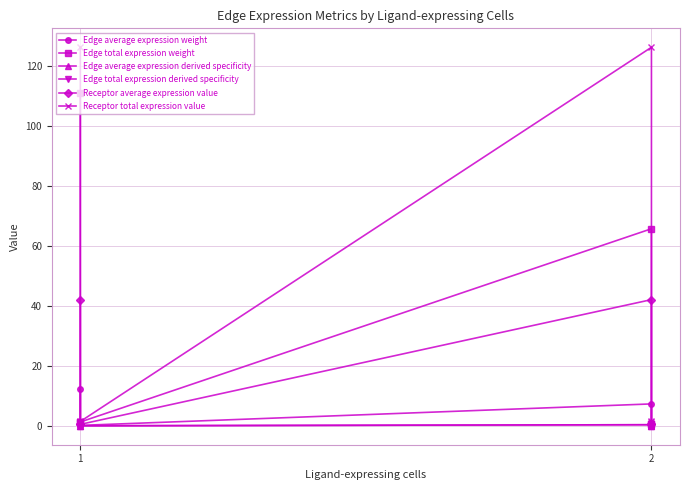

At which category is the sum across all series the highest?

1